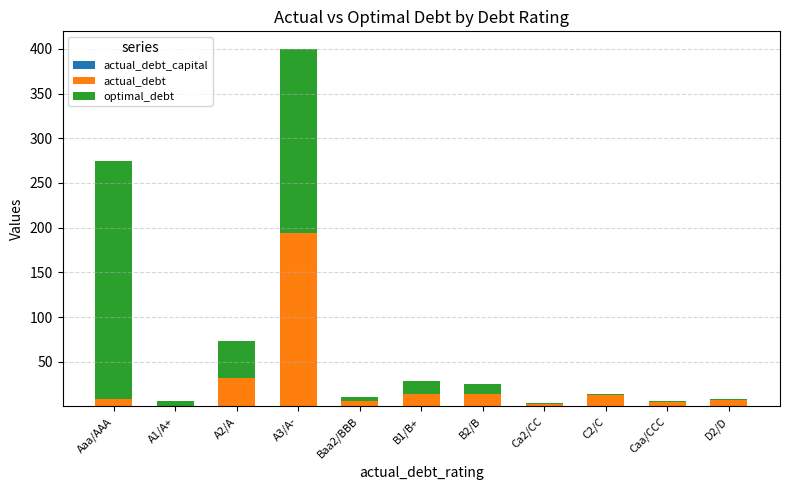

At which category is the sum across all series the highest?

A3/A-